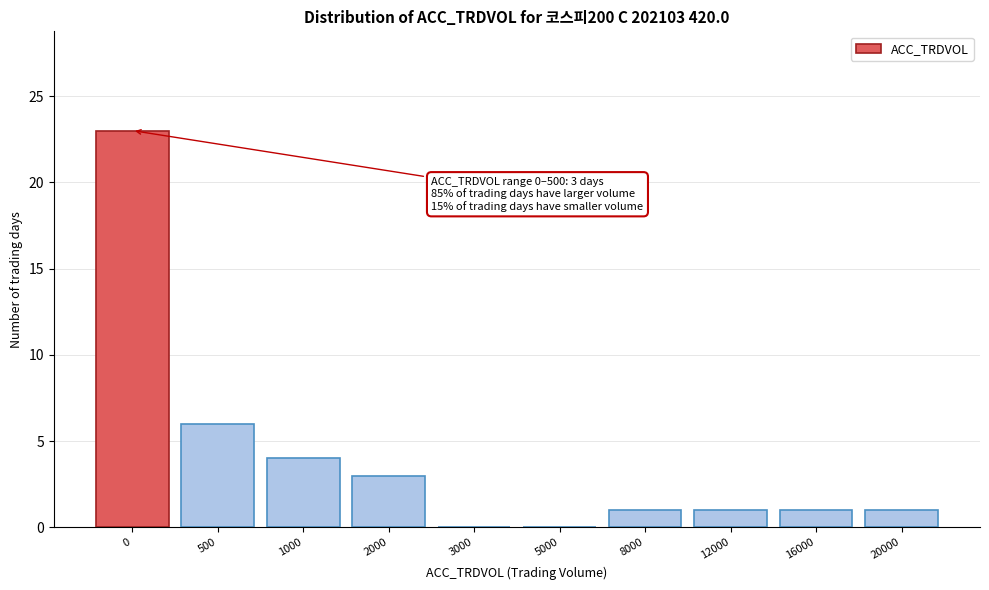

Reading left to right, transcribe all the data shown in this chart.

0=23	500=6	1000=4	2000=3	3000=0	5000=0	8000=1	12000=1	16000=1	20000=1